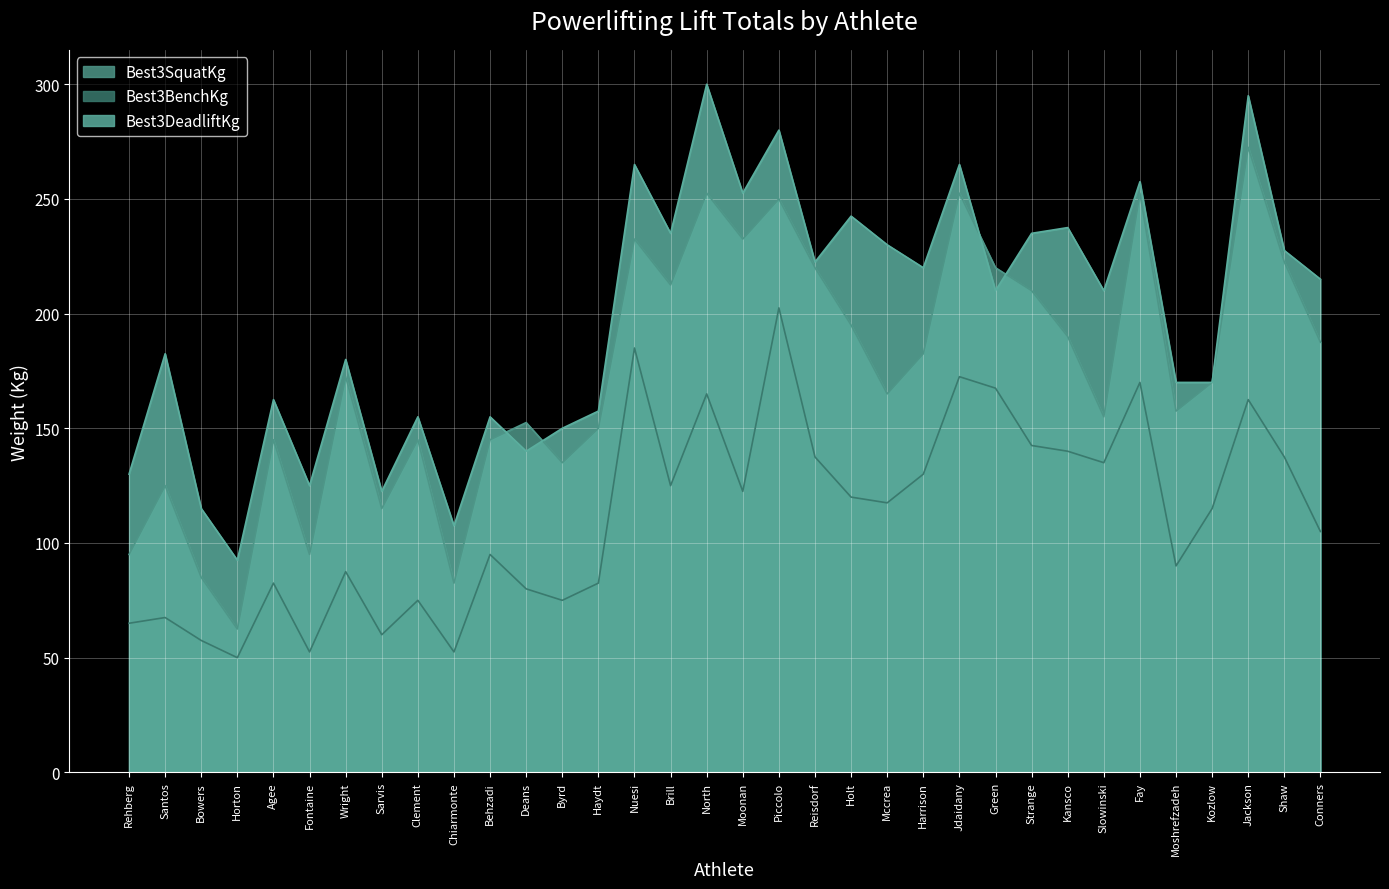

What is the maximum value for Best3DeadliftKg?

300.0